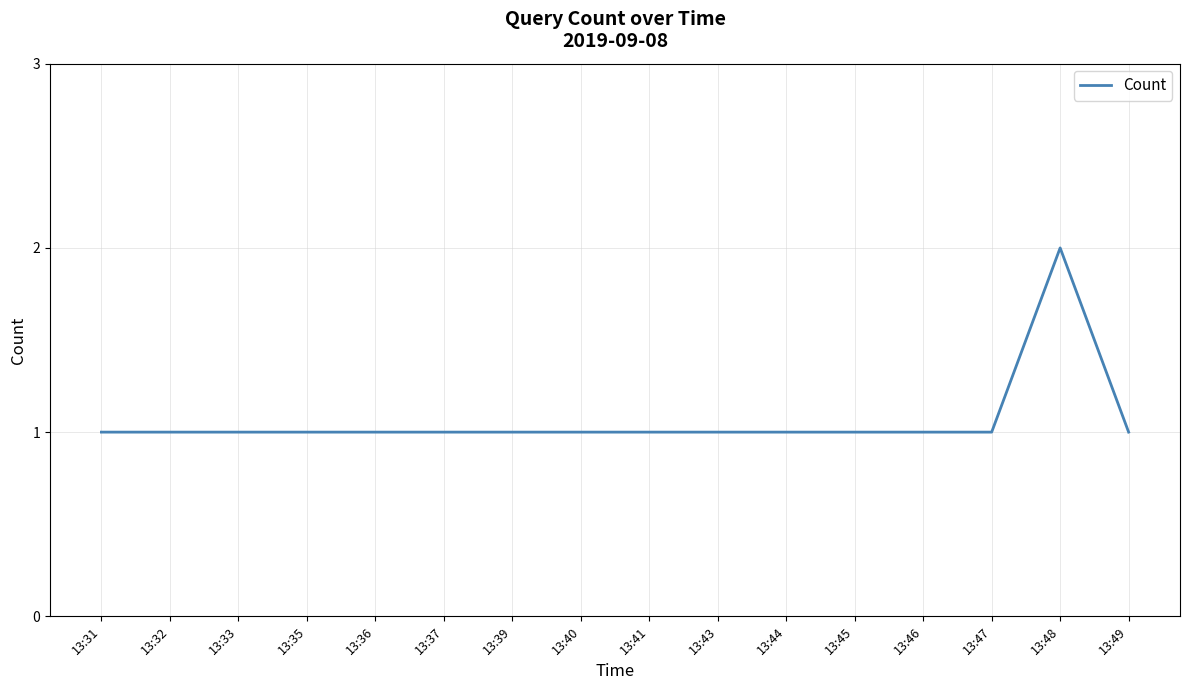

Reading left to right, transcribe all the data shown in this chart.

1	1	1	1	1	1	1	1	1	1	1	1	1	1	2	1